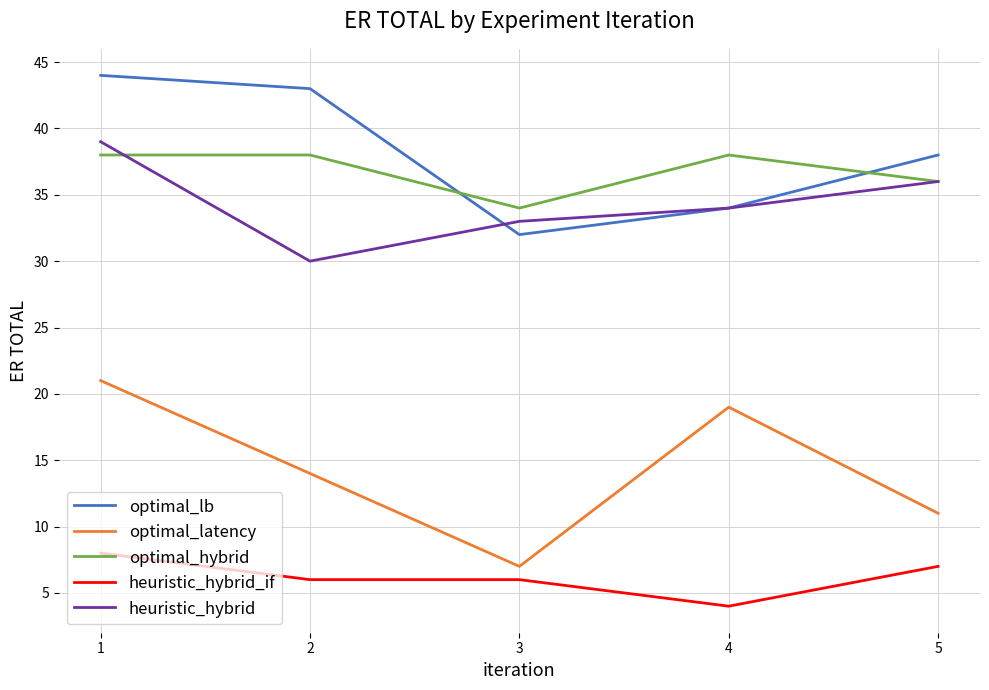

The value of heuristic_hybrid at 4 is 15. True or false?

False